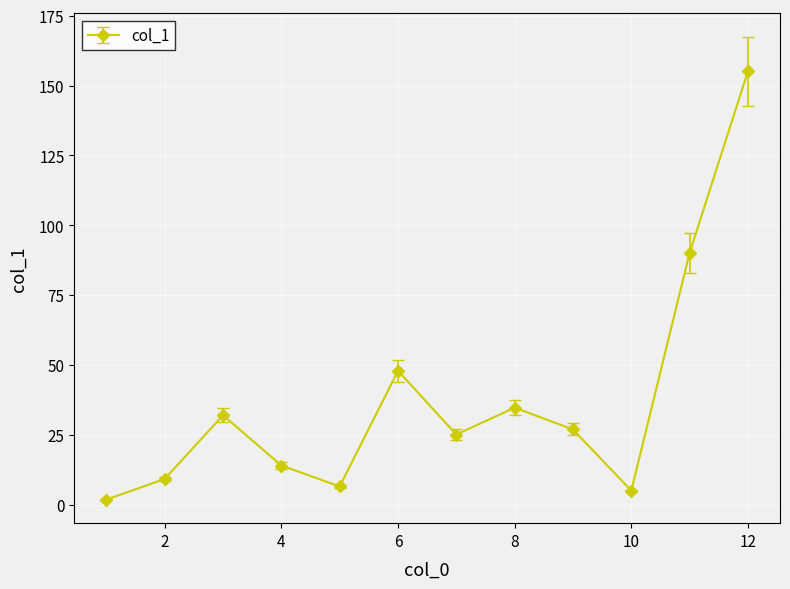

What is the minimum value shown in the chart?

1.8